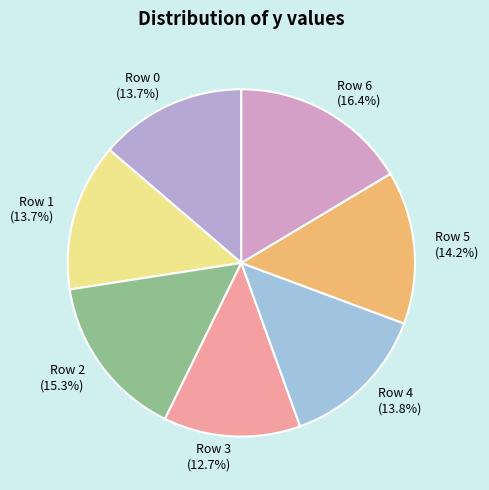

To the nearest percent, what is the combined percentage of Row 0 and Row 1?

27%